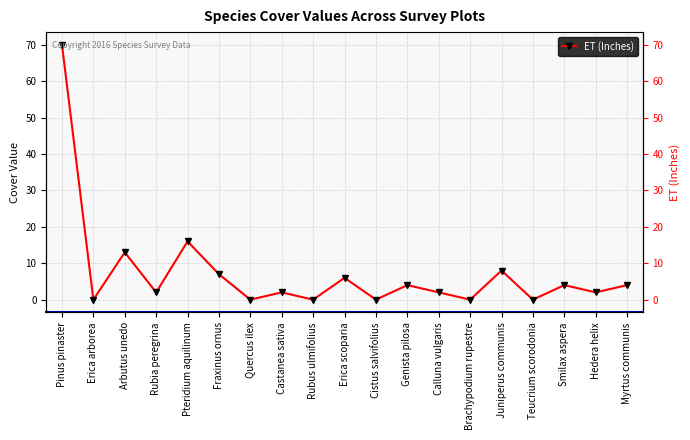

What is the value of the 18th point from the left?

2